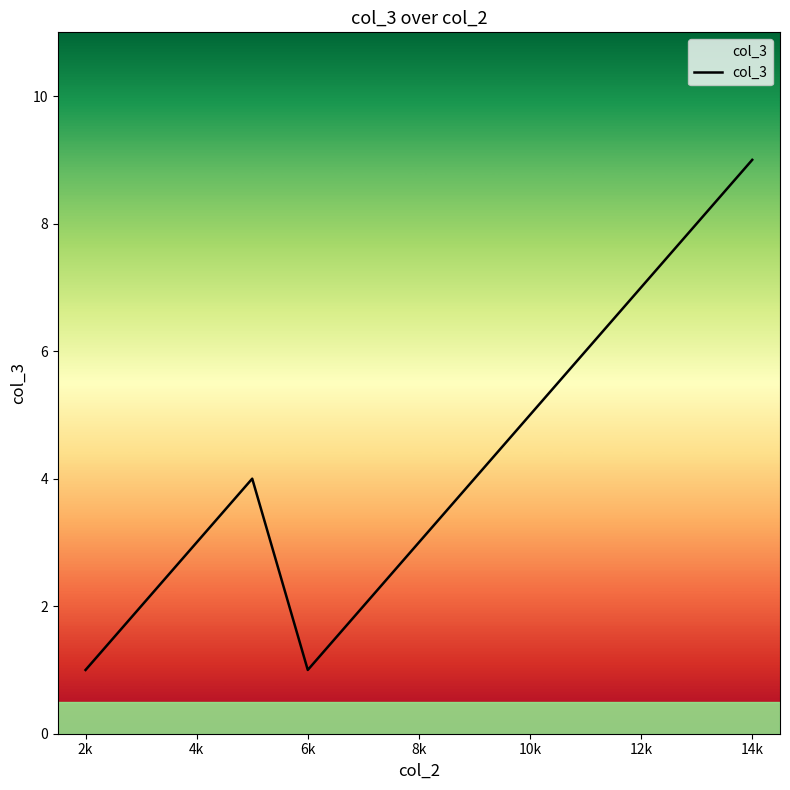

What is the difference between the maximum and minimum values?

8